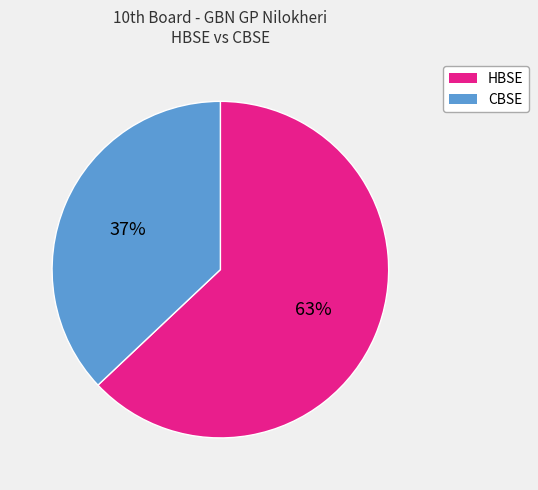

The CBSE slice represents 37% of the pie. True or false?

True